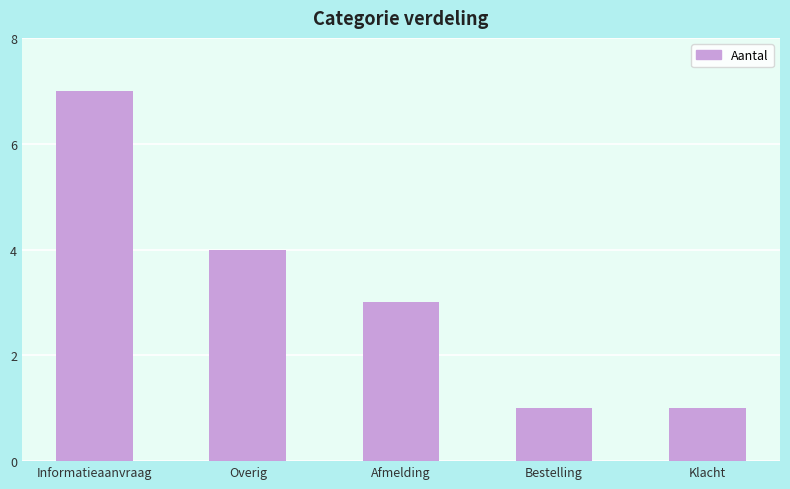

How many data points does each series have?

5